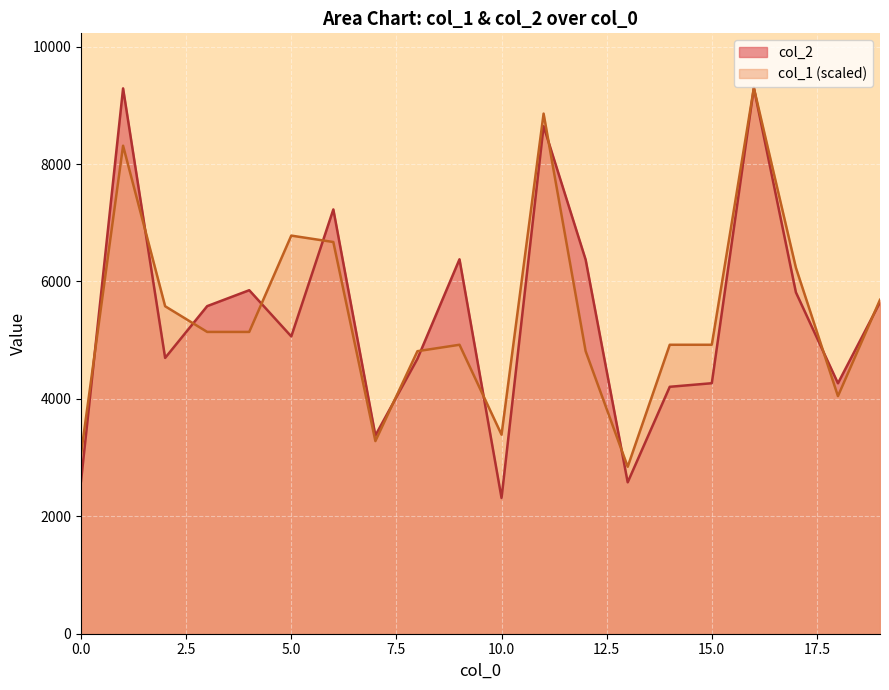

Reading right to left, extract all data points from this chart.

col_2: 5645.0	4266.0	5815.0	9297.0	4267.0	4206.0	2579.0	6371.0	8645.0	2312.0	6378.0	4683.0	3377.0	7227.0	5064.0	5851.0	5580.0	4698.0	9289.0	2600.0
col_1: 5687.6	4046.9	6234.5	9297.0	4921.9	4921.9	2843.8	4812.6	8859.5	3390.7	4921.9	4812.6	3281.3	6672.0	6781.3	5140.7	5140.7	5578.2	8312.6	3062.5